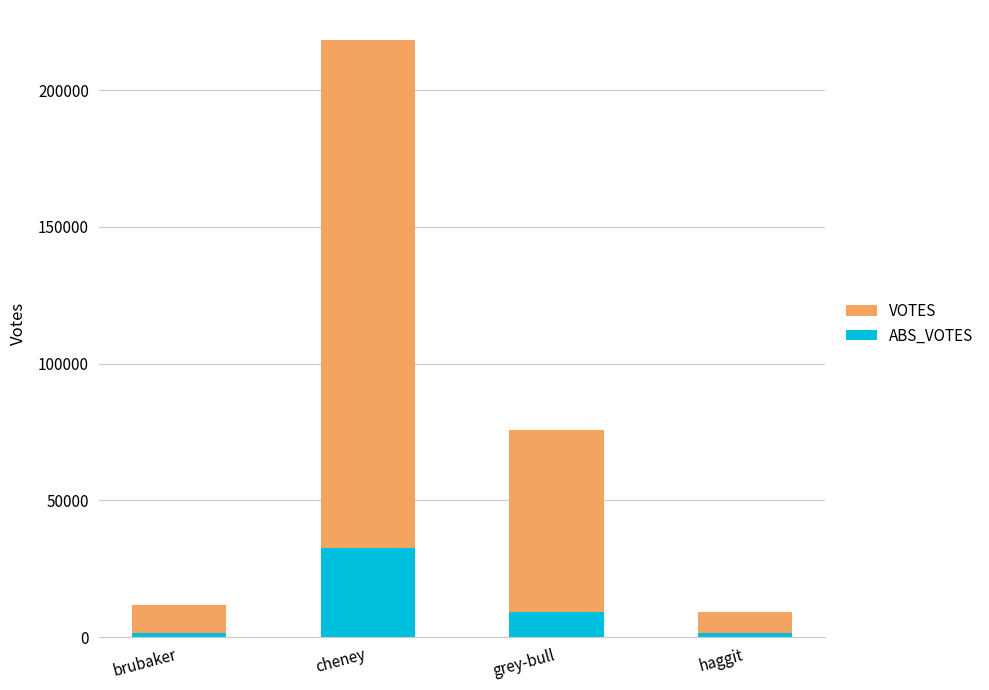

At which category is the sum across all series the highest?

cheney